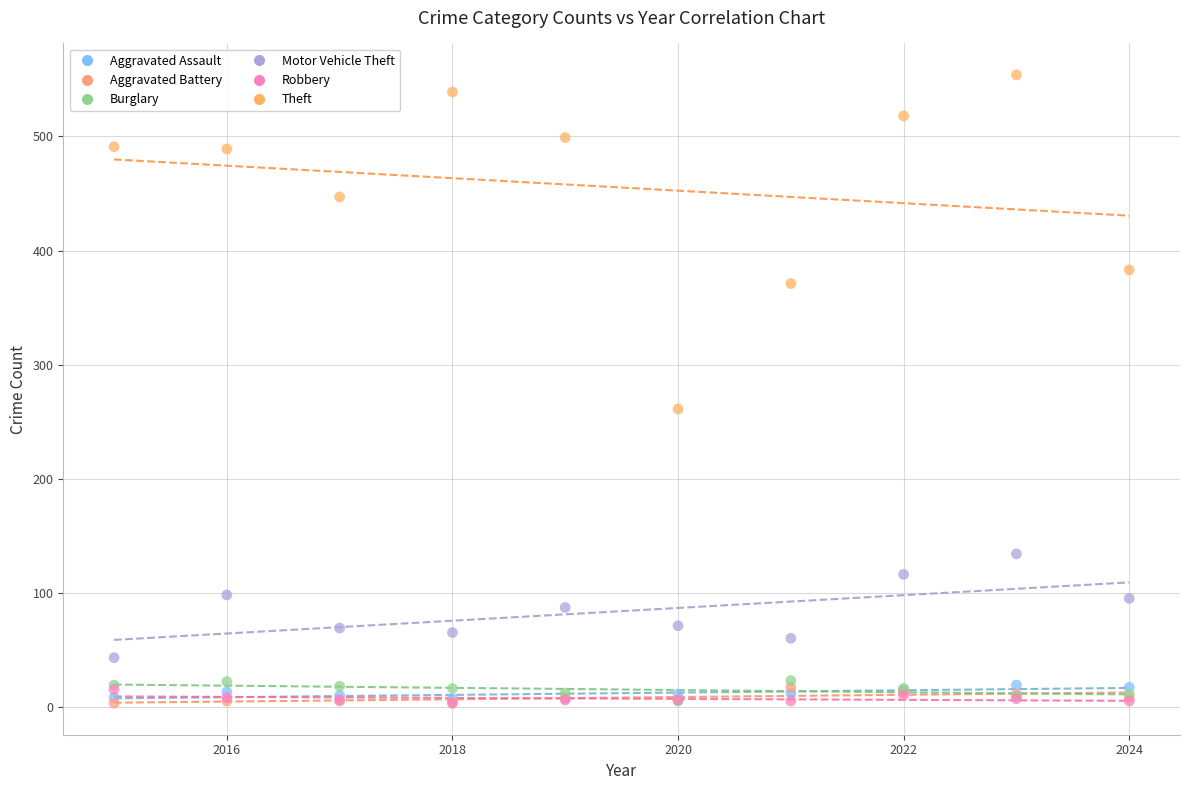

Which series has the largest Y range (max minus min)?

Theft